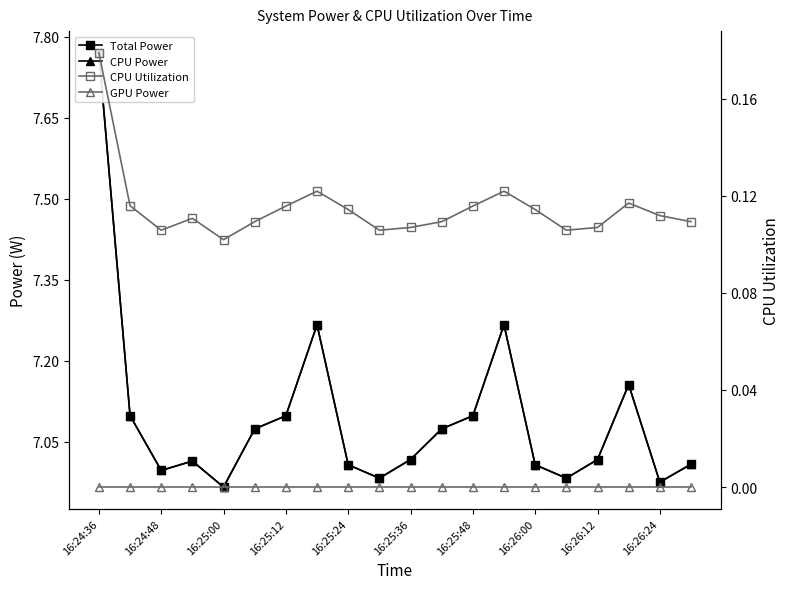

Which series has the largest total across all categories?

Total Power